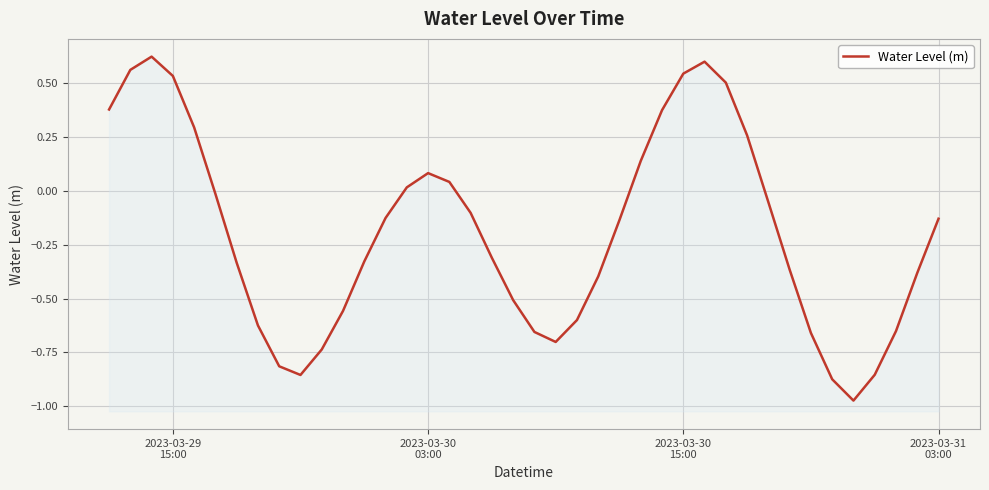

What is the sum of all values?

-7.8